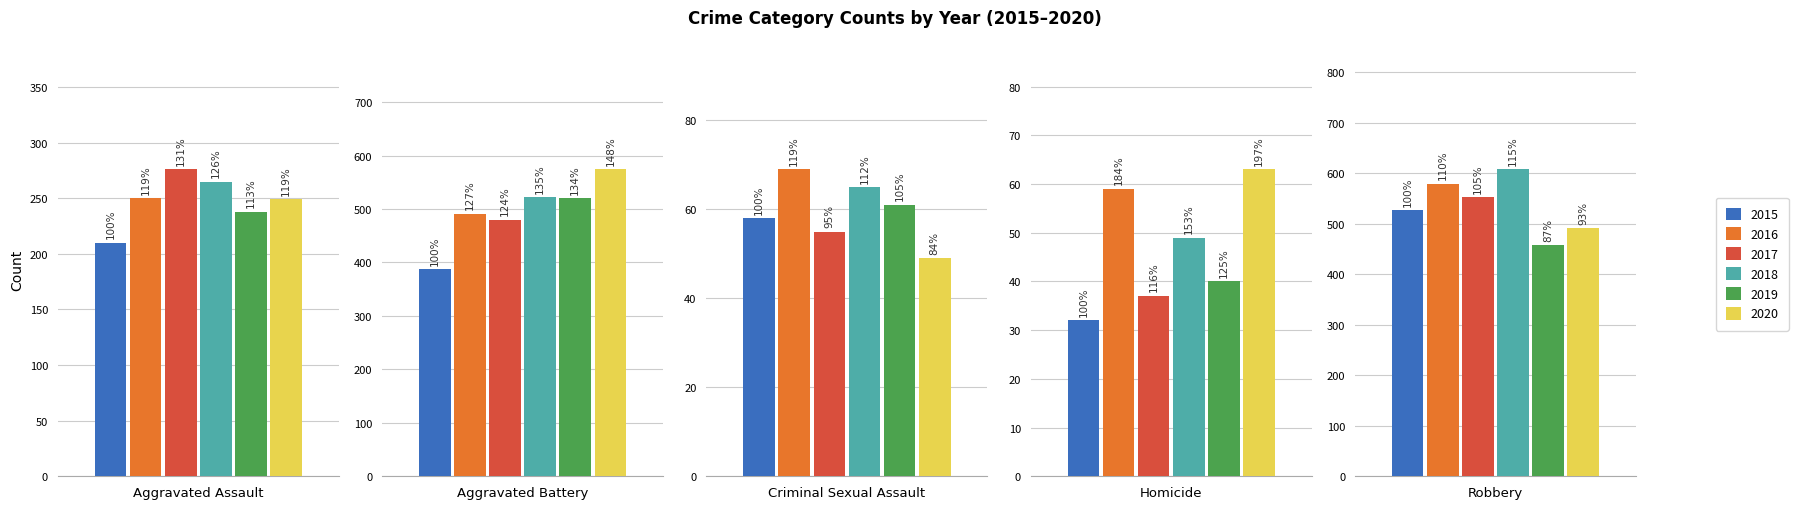

Is it true that 2018 equals 49 at Homicide?

True